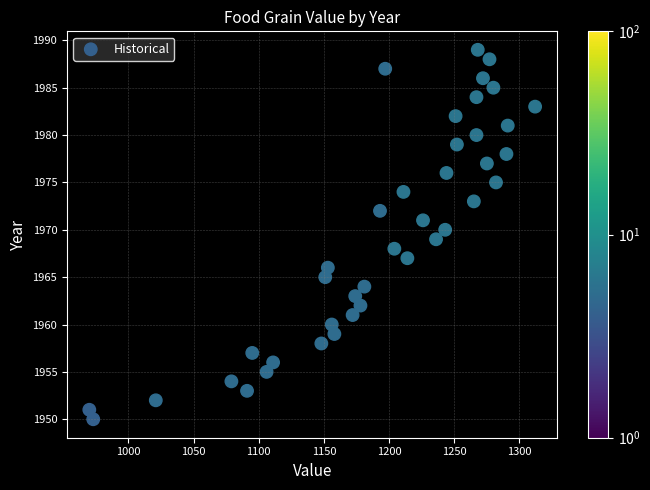

What is the range of X values (max minus min)?

342